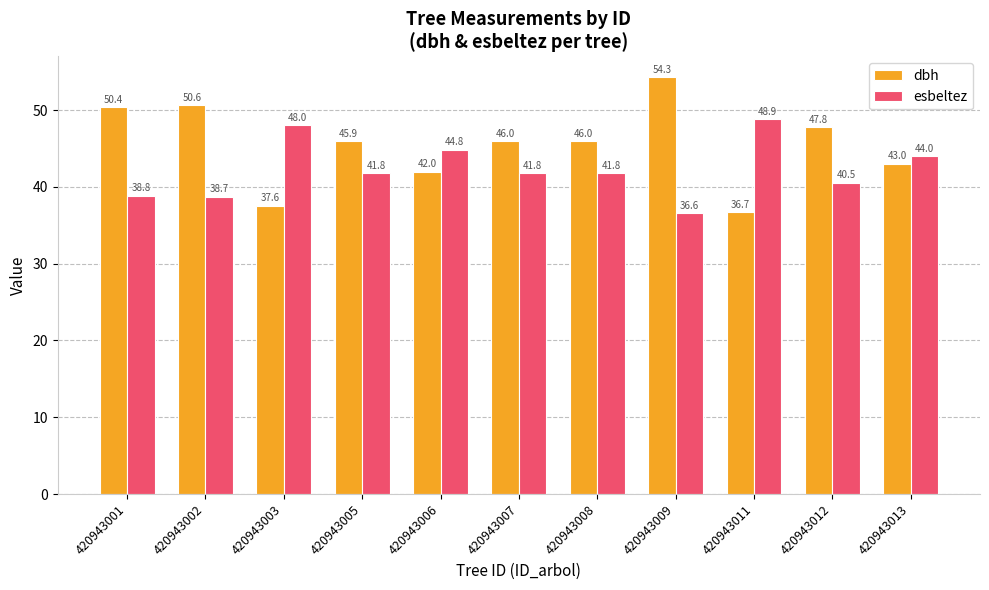

Reading left to right, transcribe all the data shown in this chart.

dbh: 420943001=50.4	420943002=50.6	420943003=37.6	420943005=45.9	420943006=42.0	420943007=46.0	420943008=46.0	420943009=54.3	420943011=36.7	420943012=47.8	420943013=43.0
esbeltez: 420943001=38.8	420943002=38.7	420943003=48.0	420943005=41.8	420943006=44.8	420943007=41.8	420943008=41.8	420943009=36.6	420943011=48.9	420943012=40.5	420943013=44.0